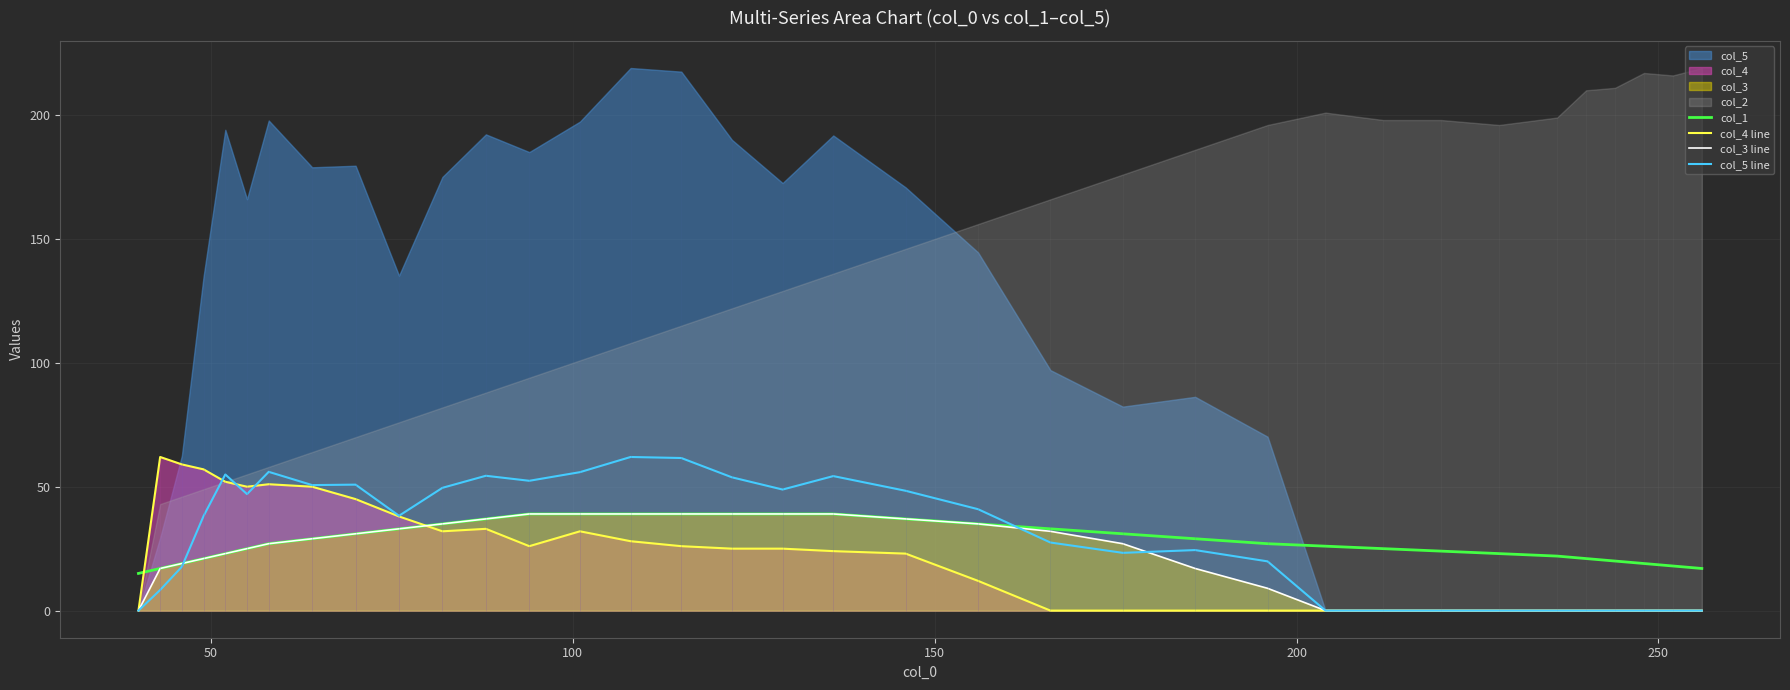

True or false: col_1 has more than 0 points higher than both neighbors.

False